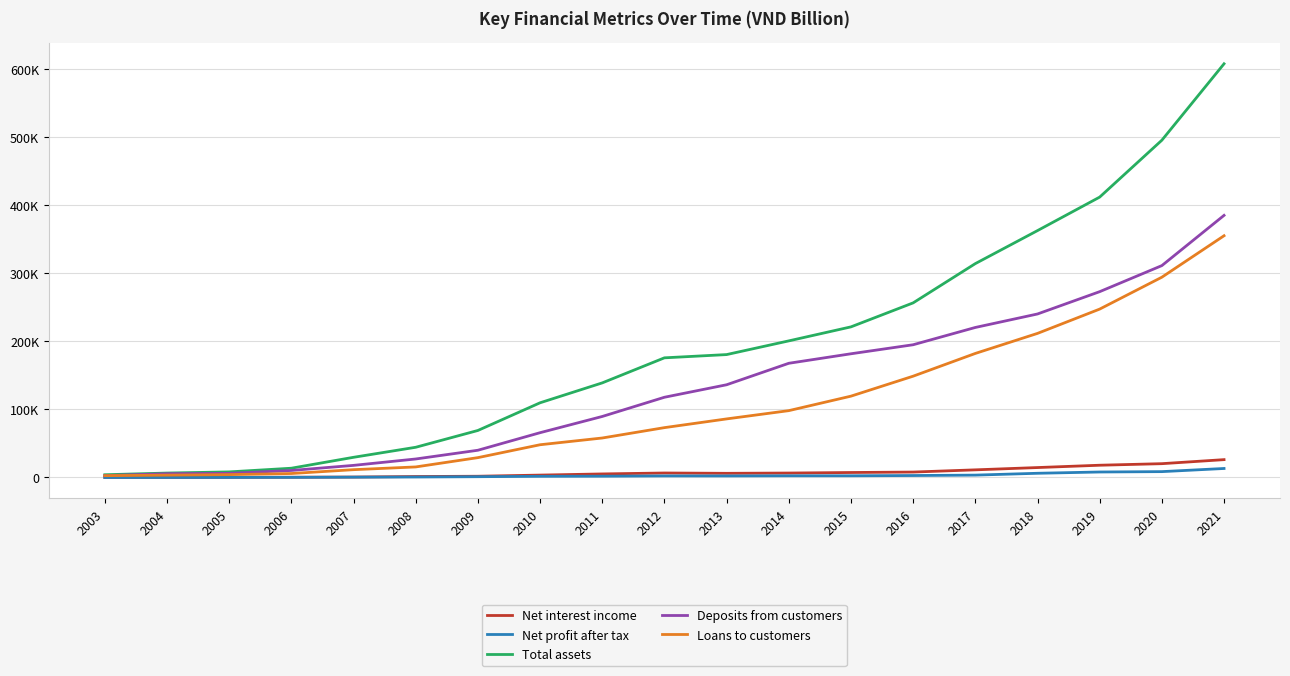

What are all the series names shown in the legend?

Net interest income, Net profit after tax, Total assets, Deposits from customers, Loans to customers